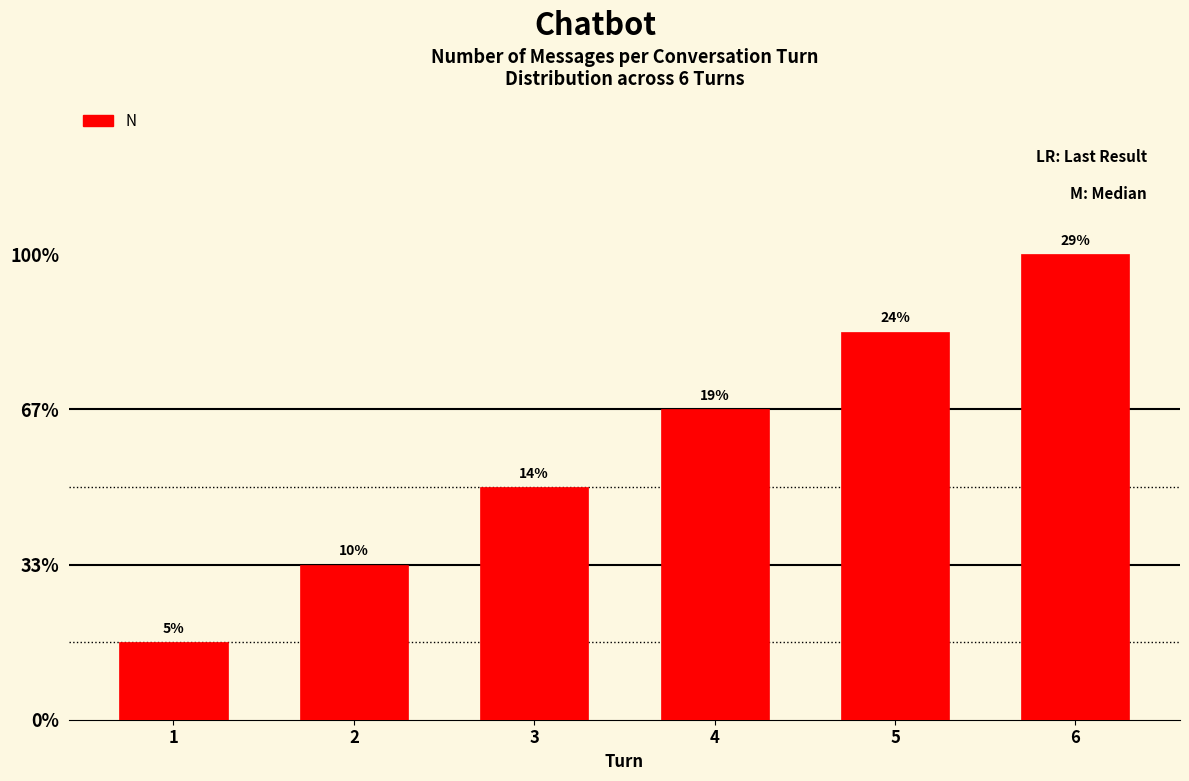

Approximately how many times larger is the value at 6 compared to 1?

6.0